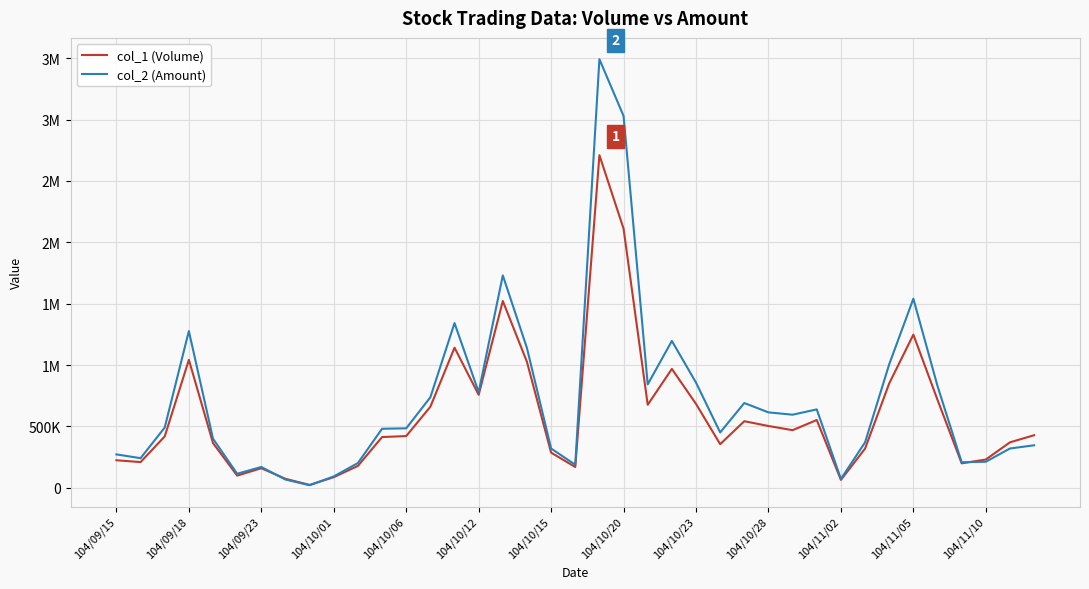

What are all the series names shown in the legend?

col_1 (Volume), col_2 (Amount)